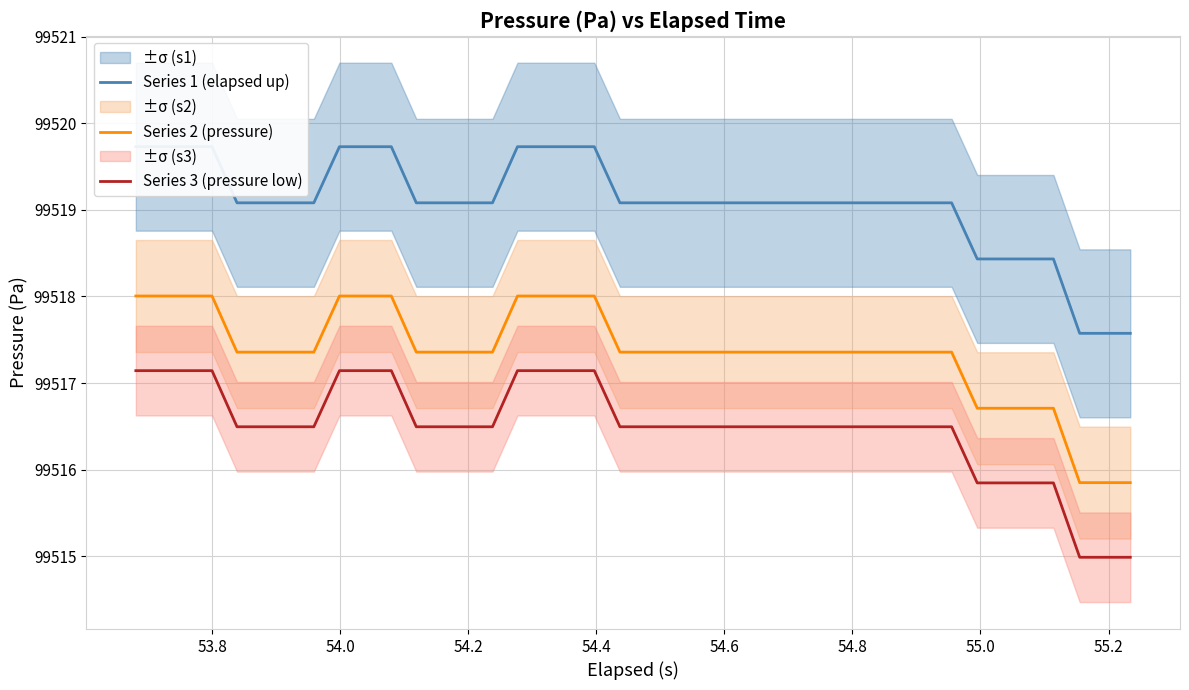

Rank the series by their average value, from lowest to highest.

Series 3 (pressure low), Series 2 (pressure), Series 1 (elapsed up)